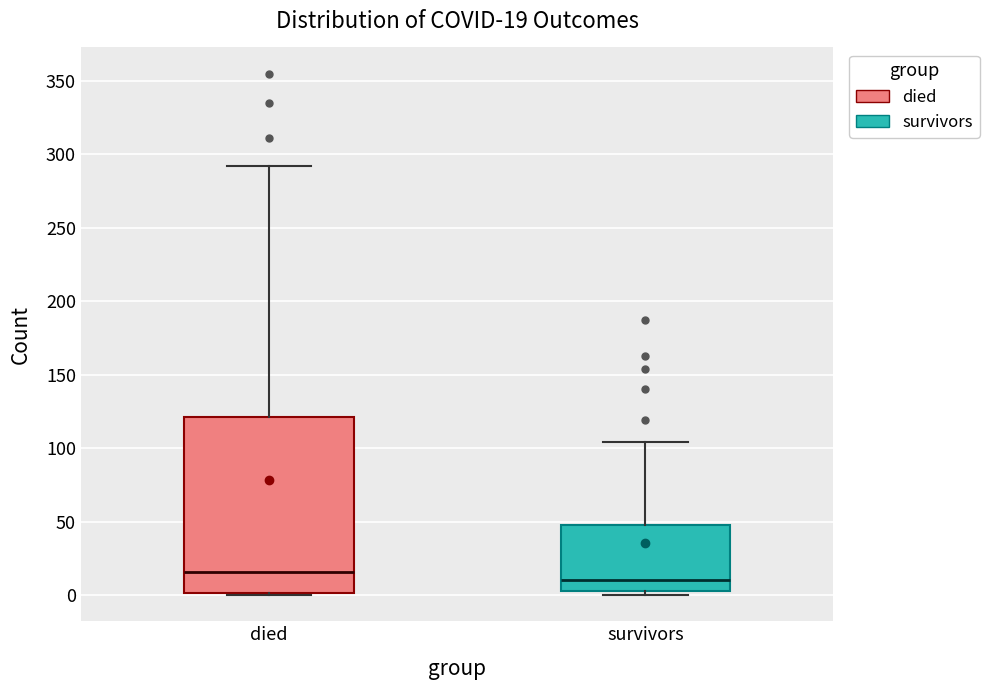

Which box has the lowest median line?

survivors